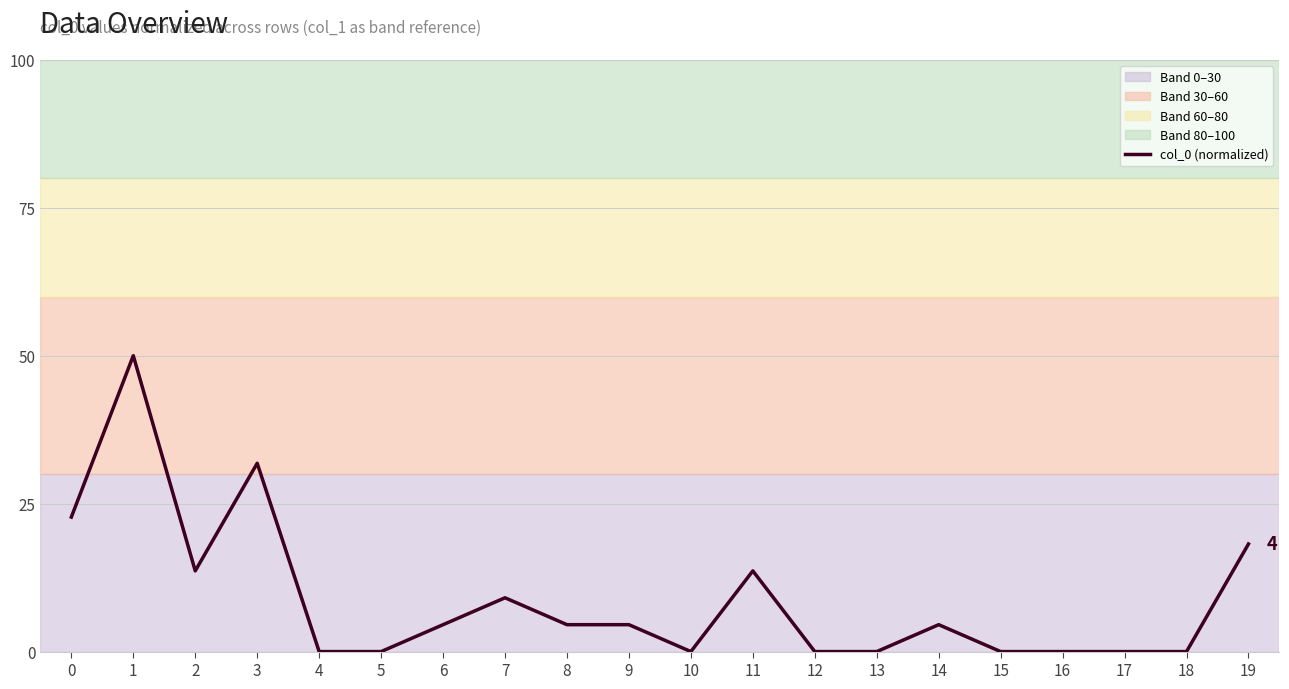

True or false: the data shows 18.9 at 2.

False